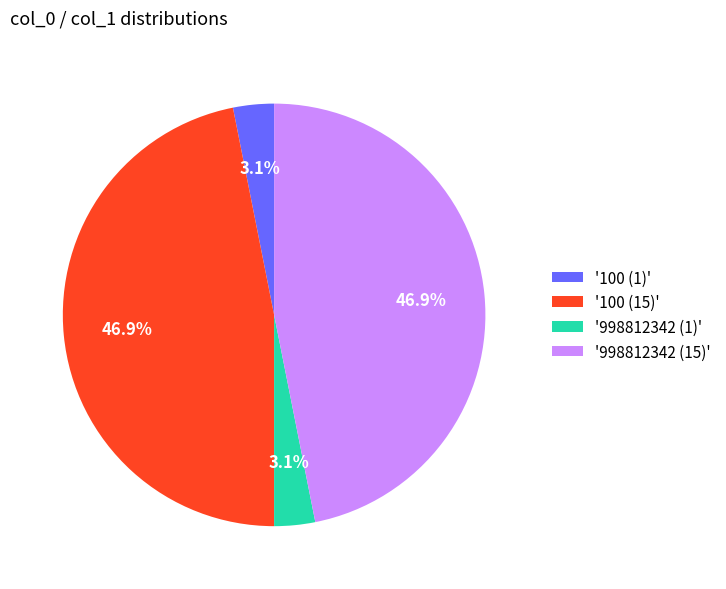

What is the total percentage of '100 (15)' and '998812342 (1)'?

50.0%